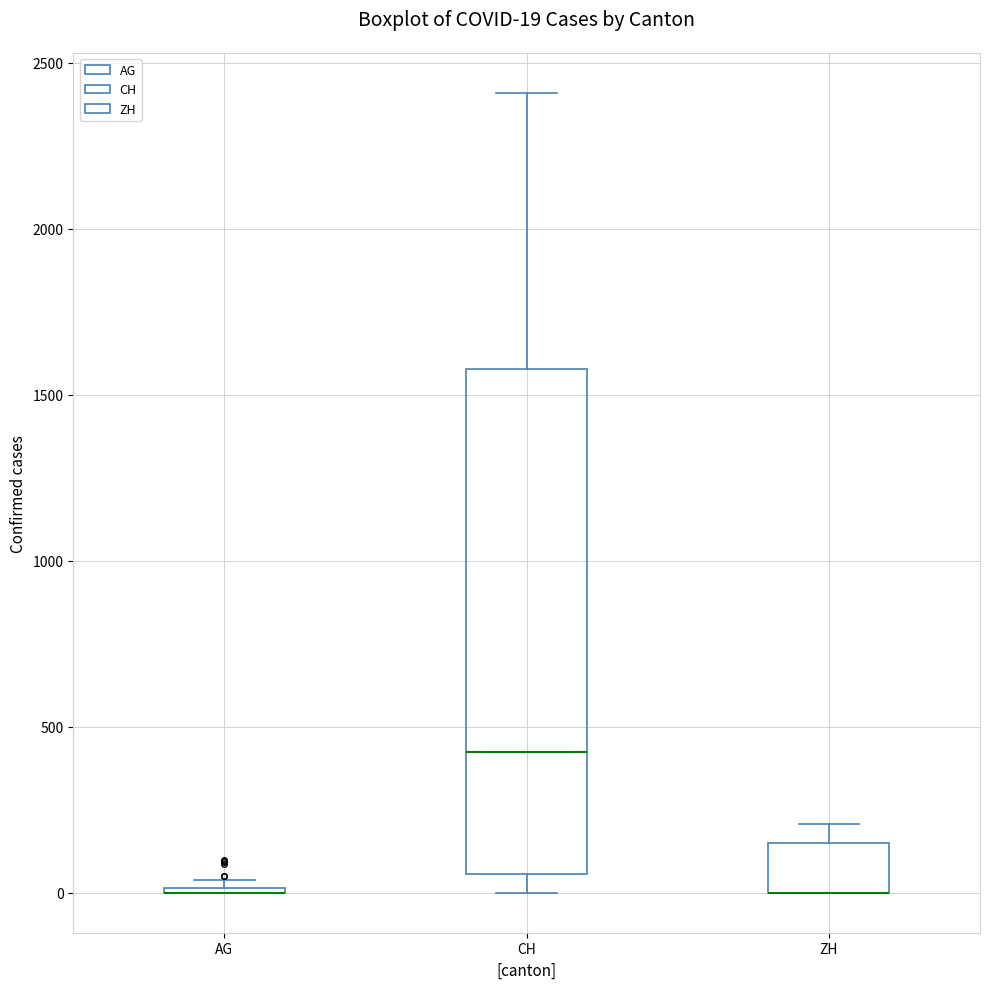

Comparing the boxes themselves (not the whiskers), which one is the tallest?

CH